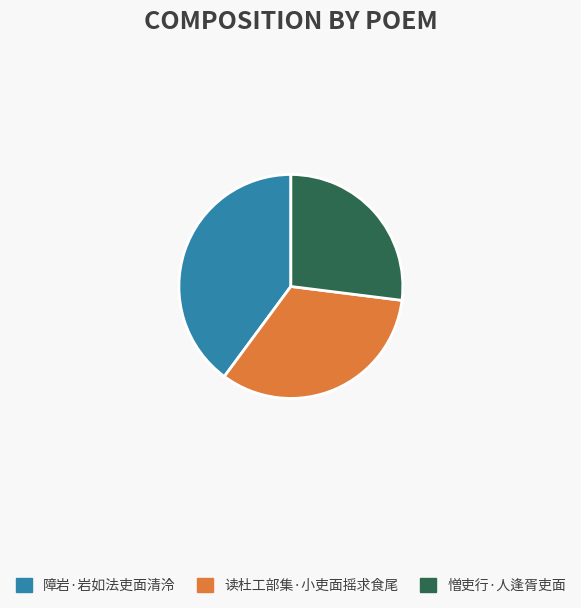

What is the smallest slice in the pie chart?

憎吏行·人逢胥吏面